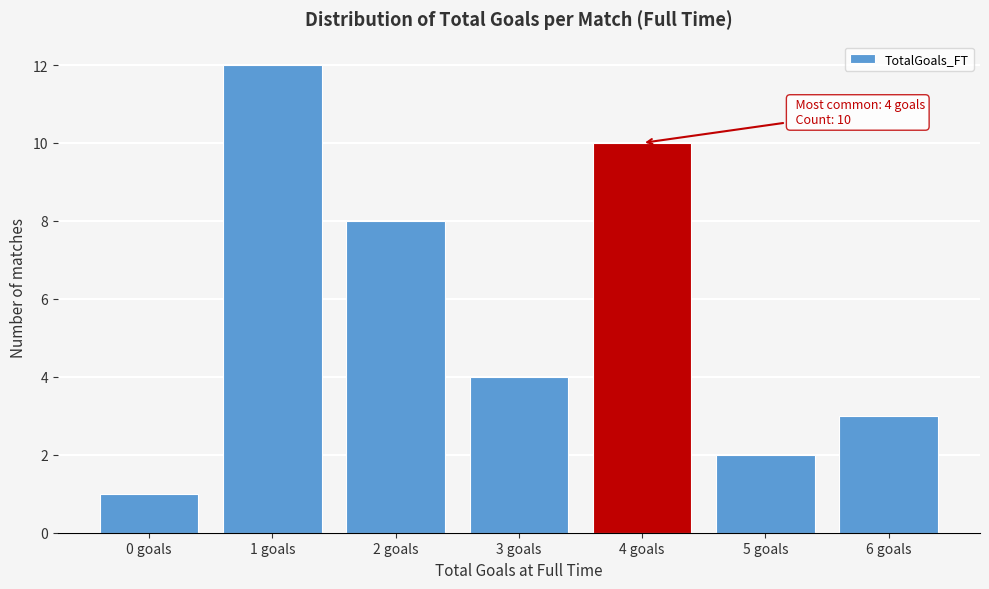

Reading left to right, extract all data points from this chart.

1	12	8	4	10	2	3